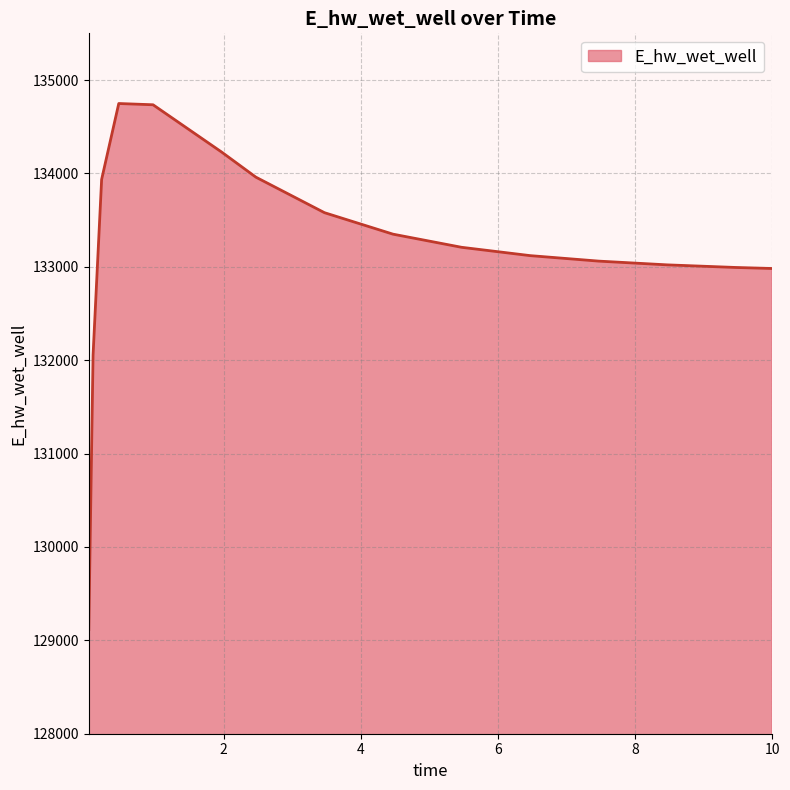

What is the difference between the maximum and minimum values?

5633.3